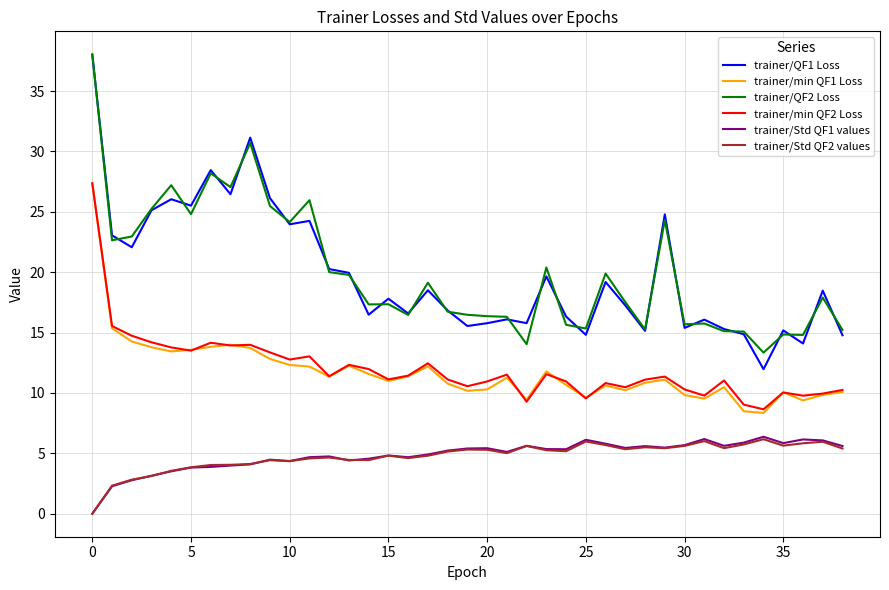

True or false: trainer/min QF1 Loss and trainer/Std QF2 values cross at least once.

False